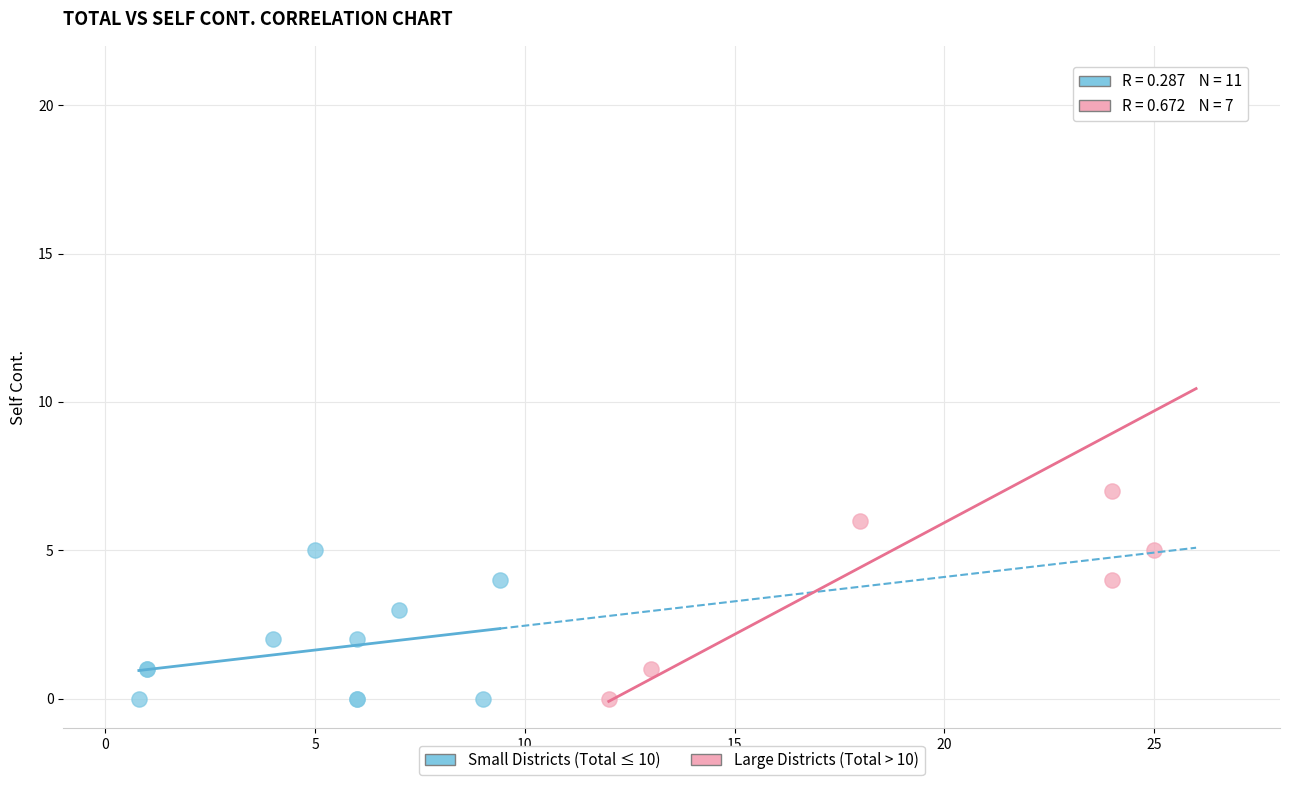

Which series reaches the maximum Y coordinate?

Large Districts (Total > 10)